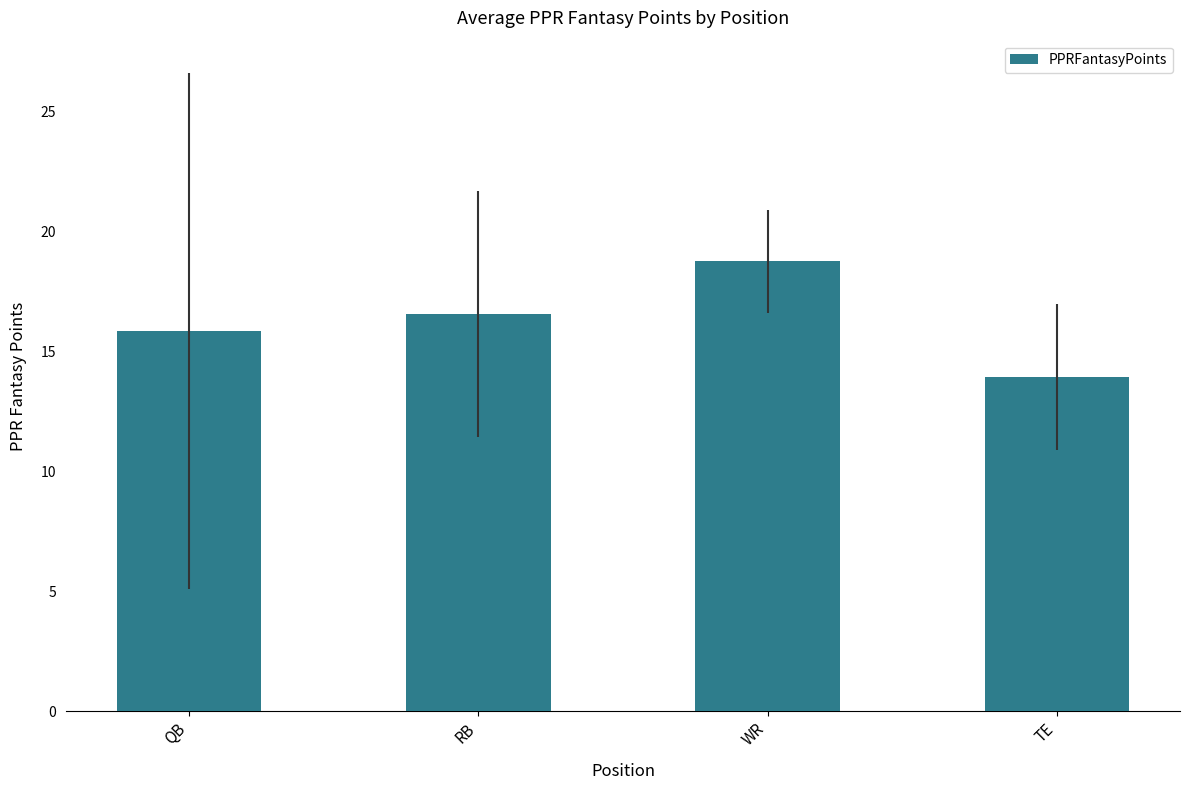

Count the values in the range 15 to 18.

2